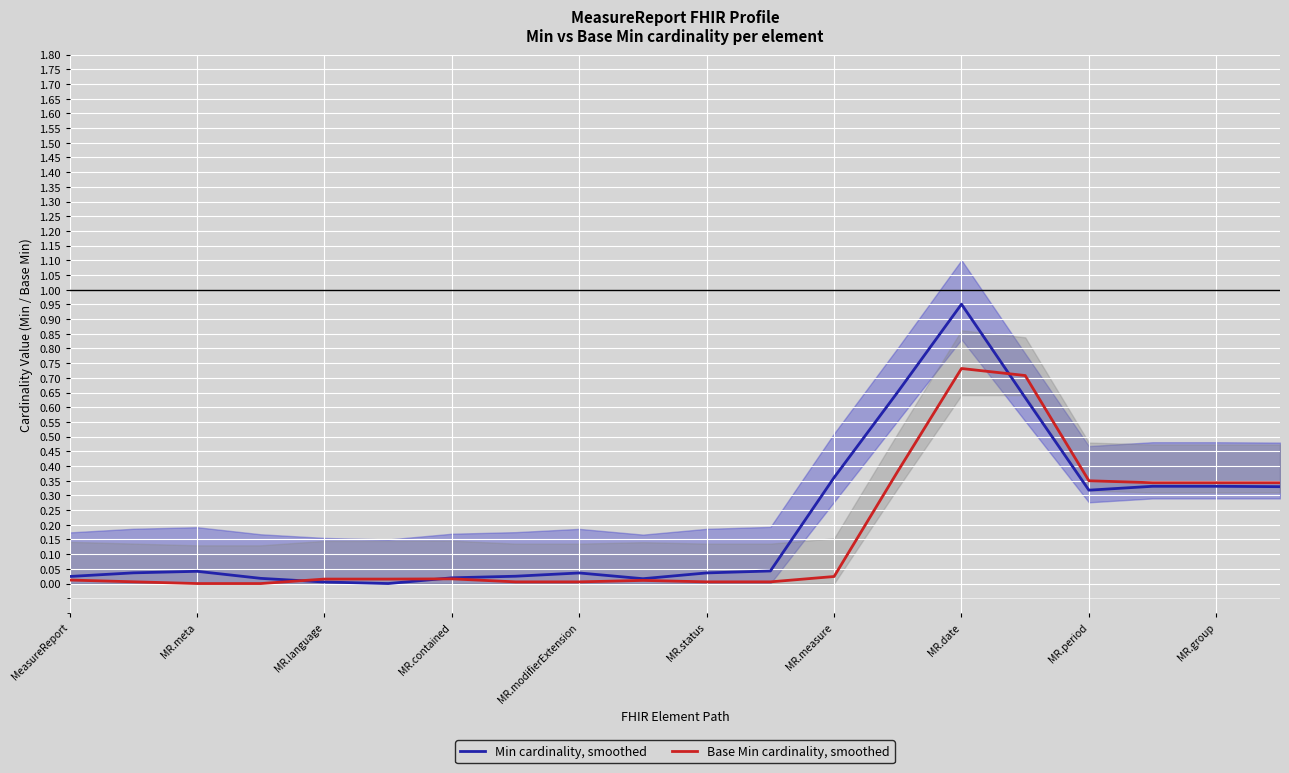

How many values in the Min cardinality, smoothed series exceed 0?

19